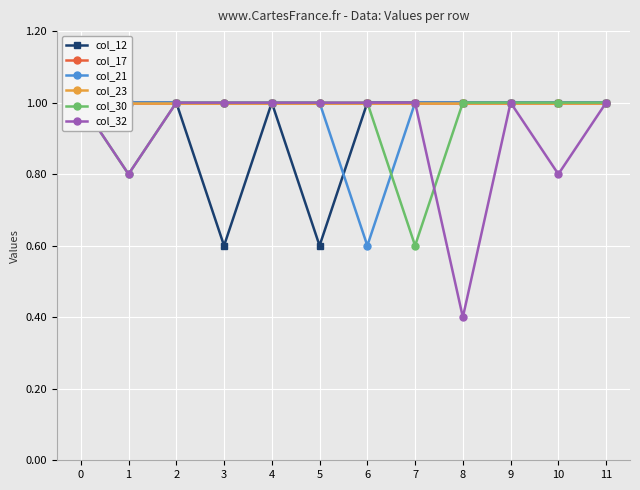

How many distinct data groups are displayed?

6